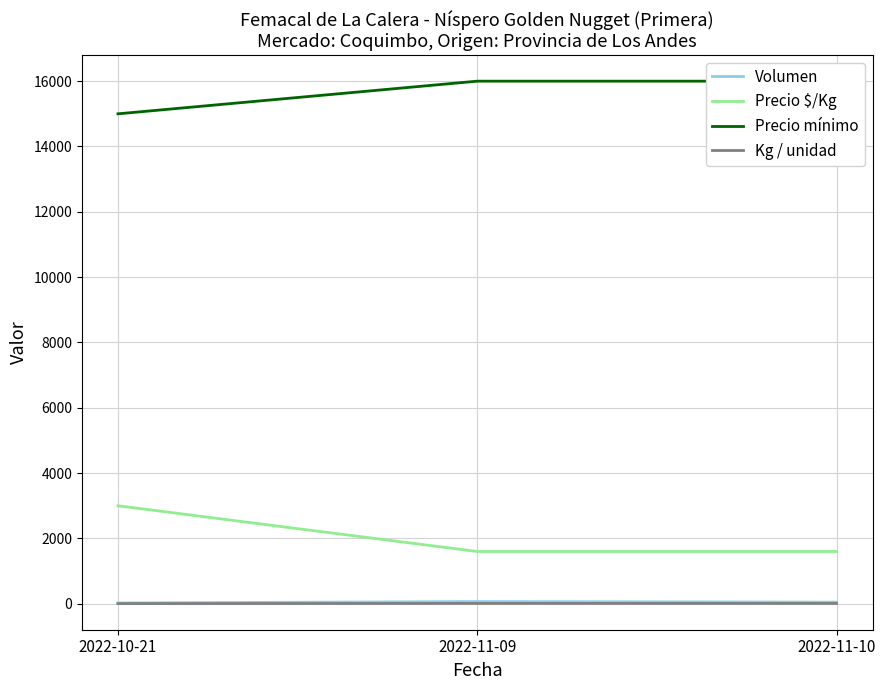

Between 2022-10-21 and 2022-11-09, which series saw the biggest shift?

Precio $/Kg